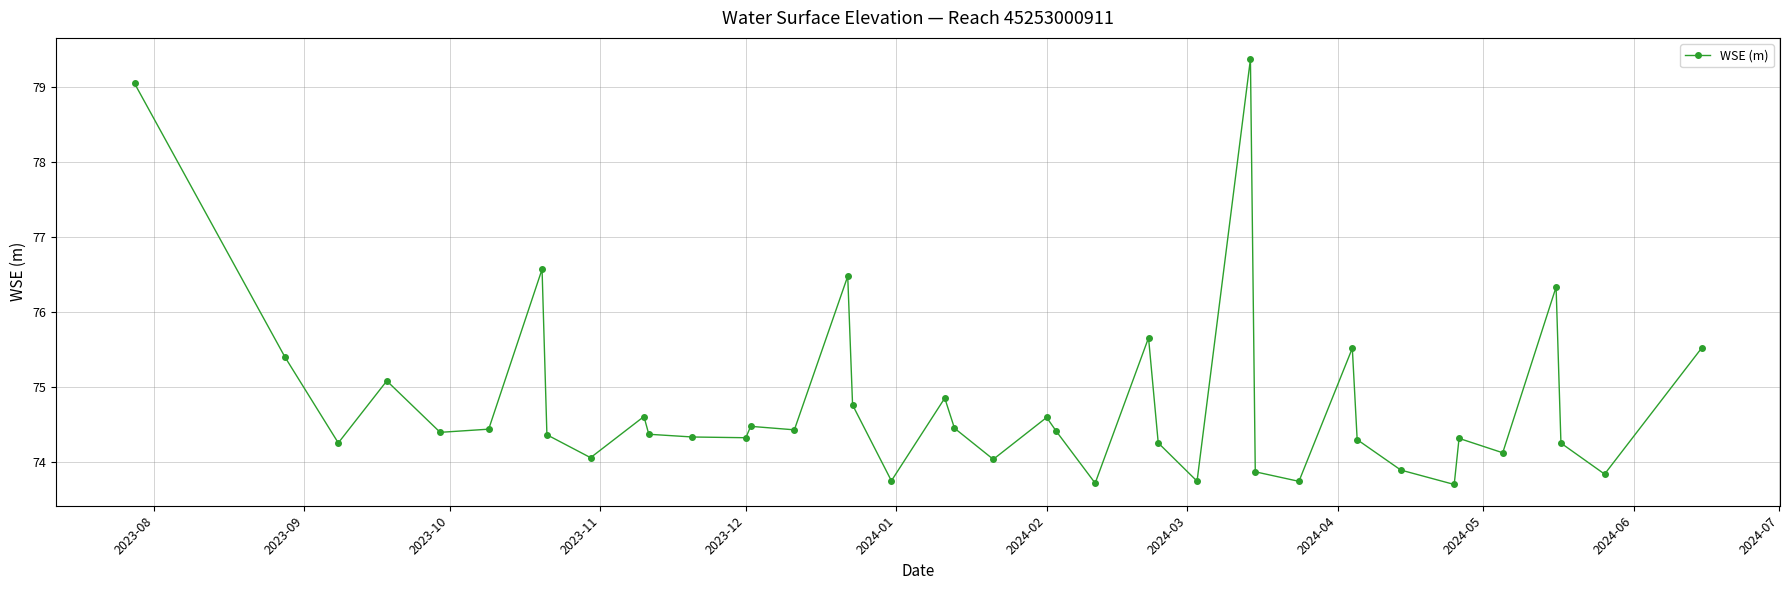

What is the average value?

74.8